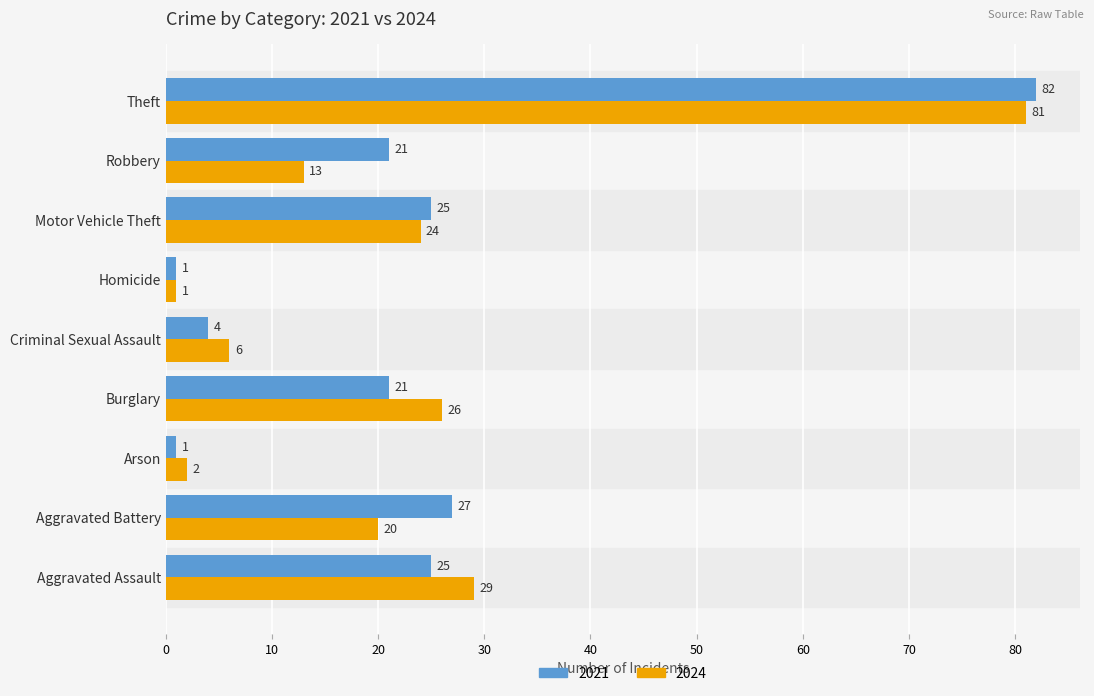

At which category does the chart reach its peak across all series?

Theft